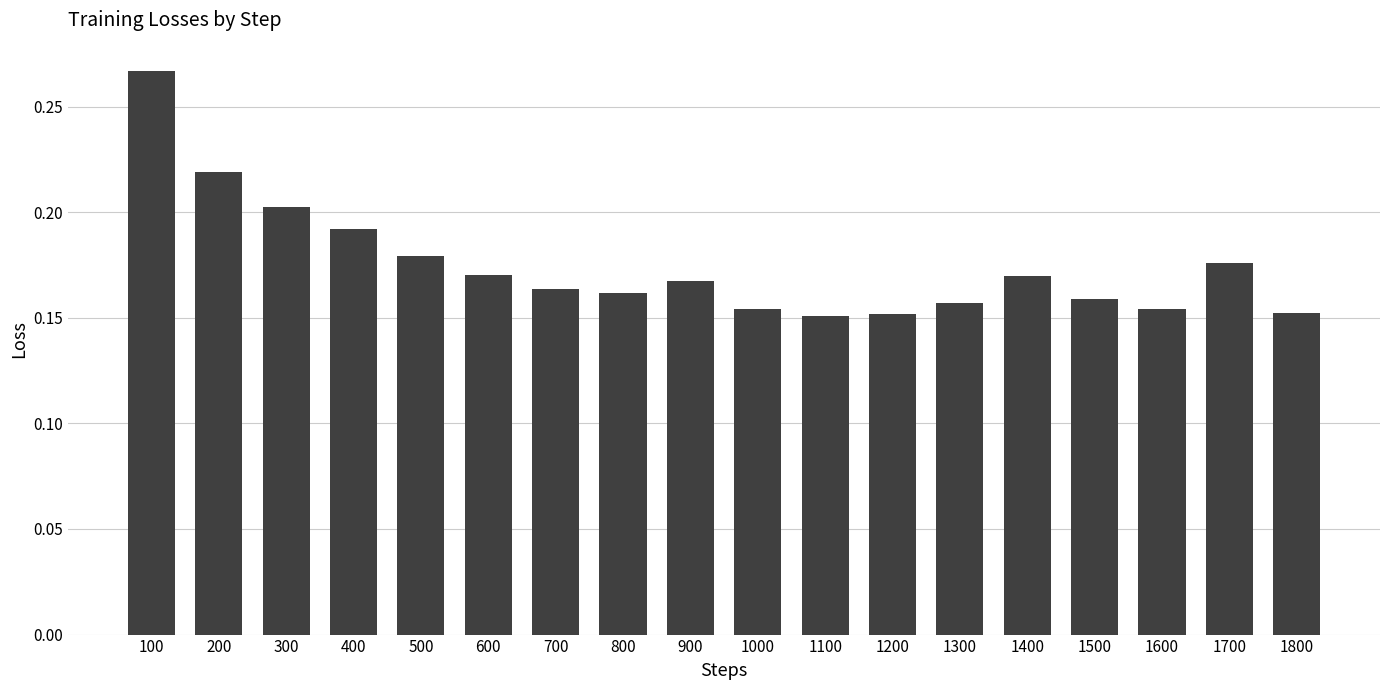

How many bars are there in total?

18